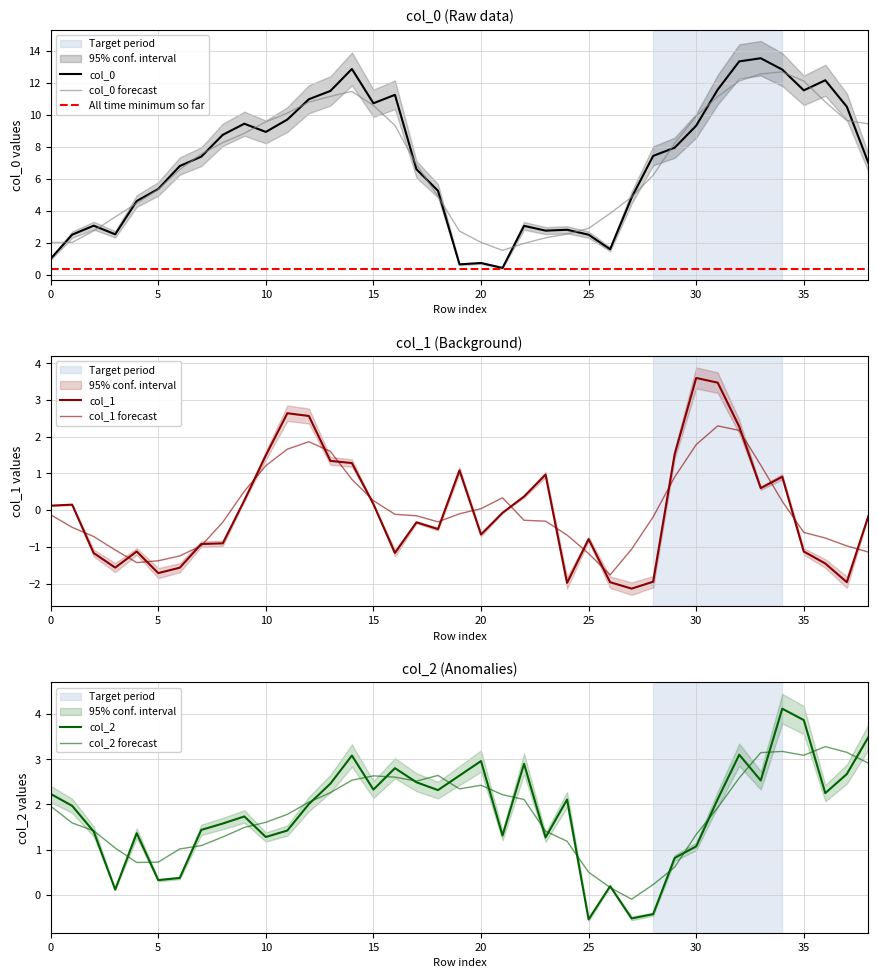

Read the col_2 value at 19.

2.6